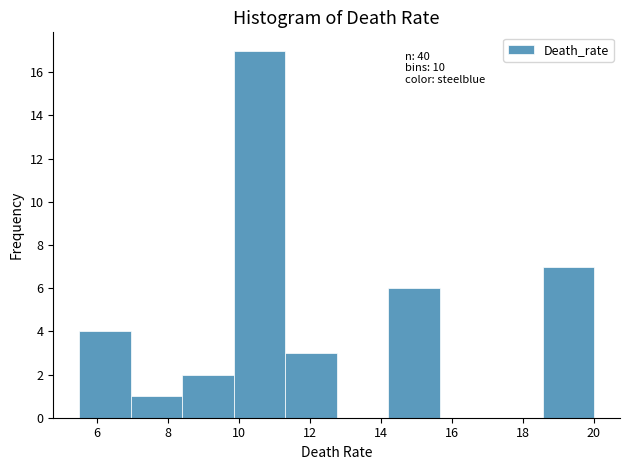

Which range on the x-axis has the tallest bar?

9.8 to 11.4